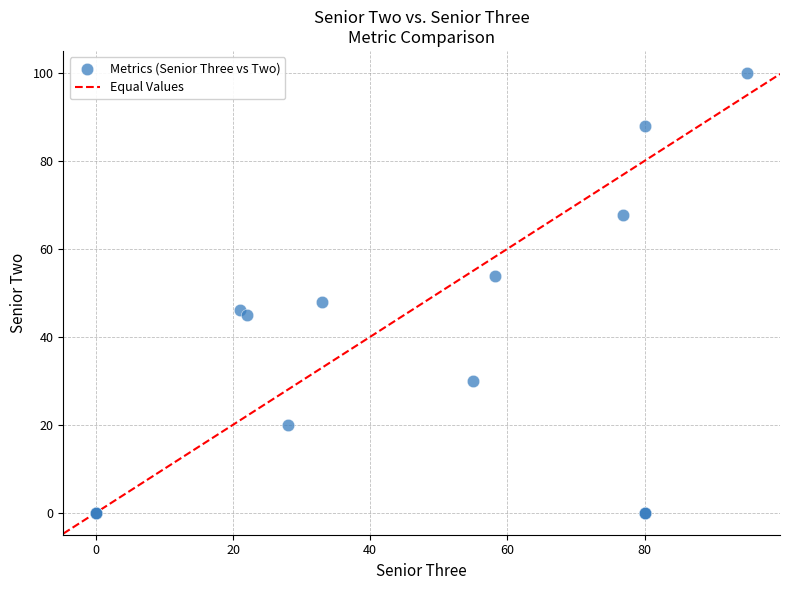

What Y value in the scatter plot is closest to 50?

48.0